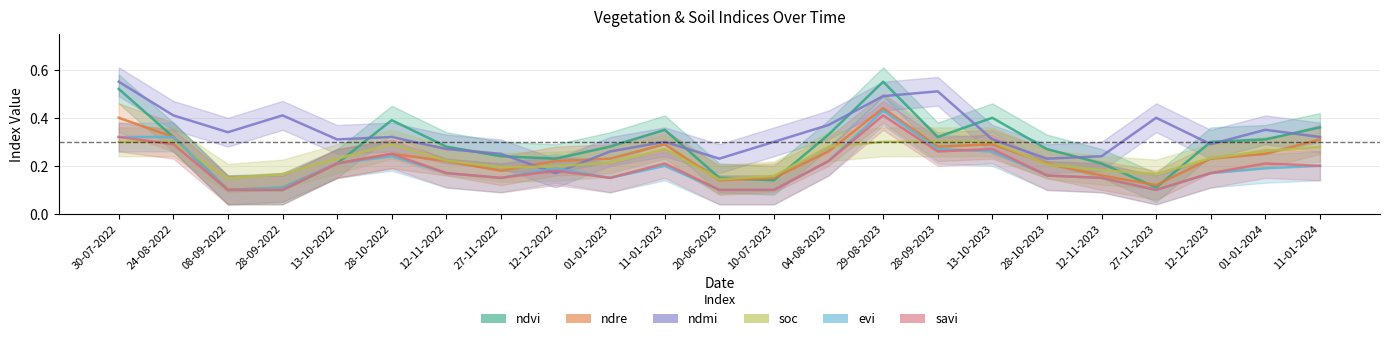

What position from the left is 10-07-2023?

13